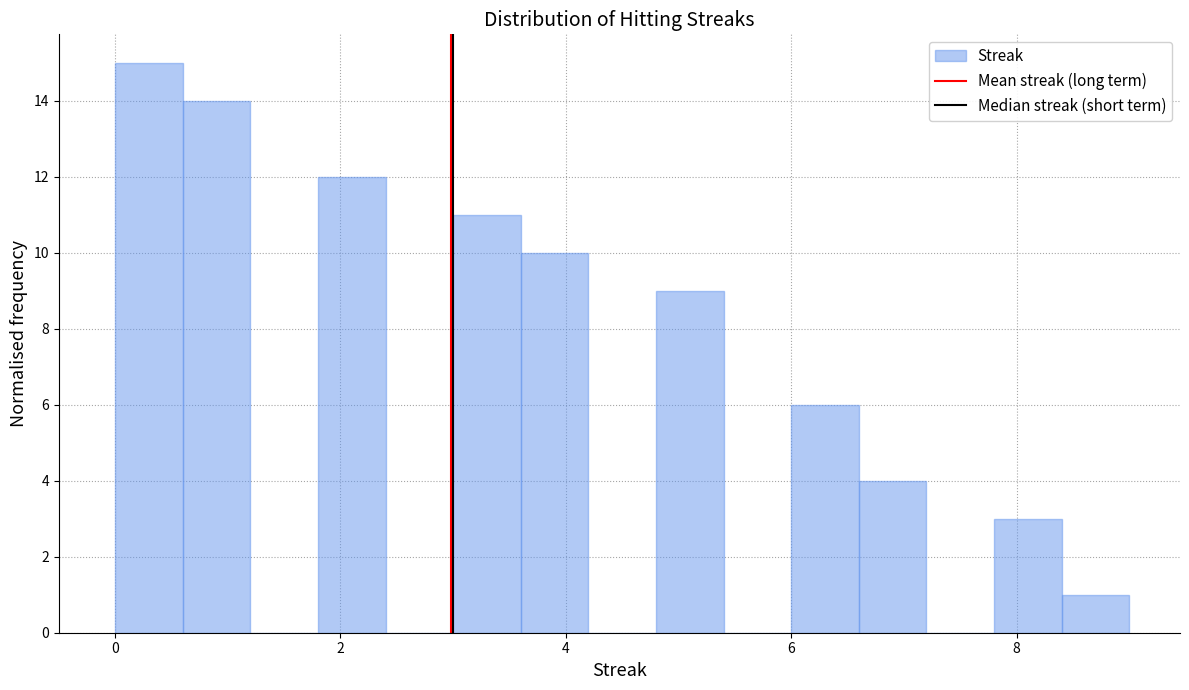

Around what value on the x-axis is the tallest bar? Give the approximate position of its centre, as read against the axis.

0.4